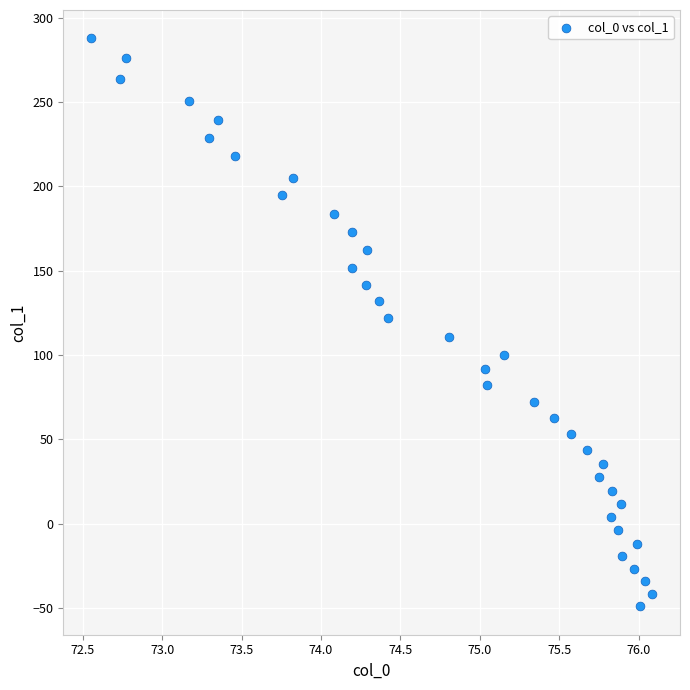

What is the range of X values (max minus min)?

3.5